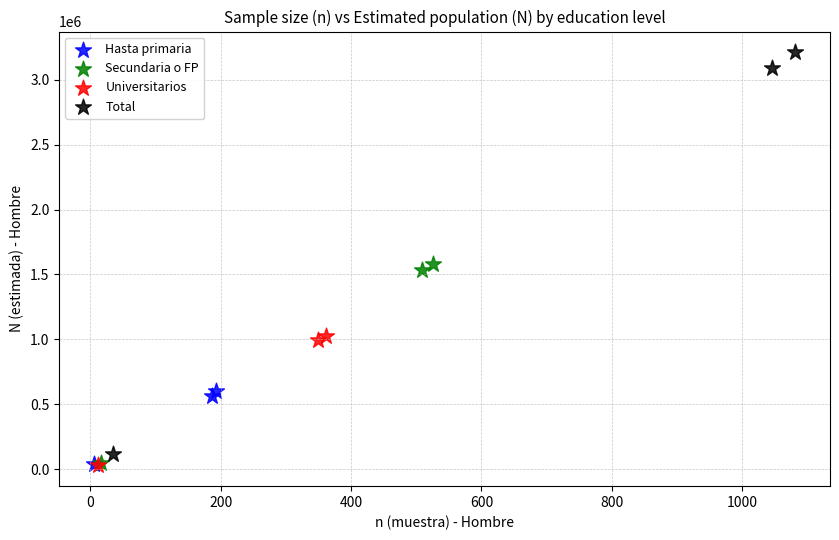

Which series reaches the maximum Y coordinate?

Total